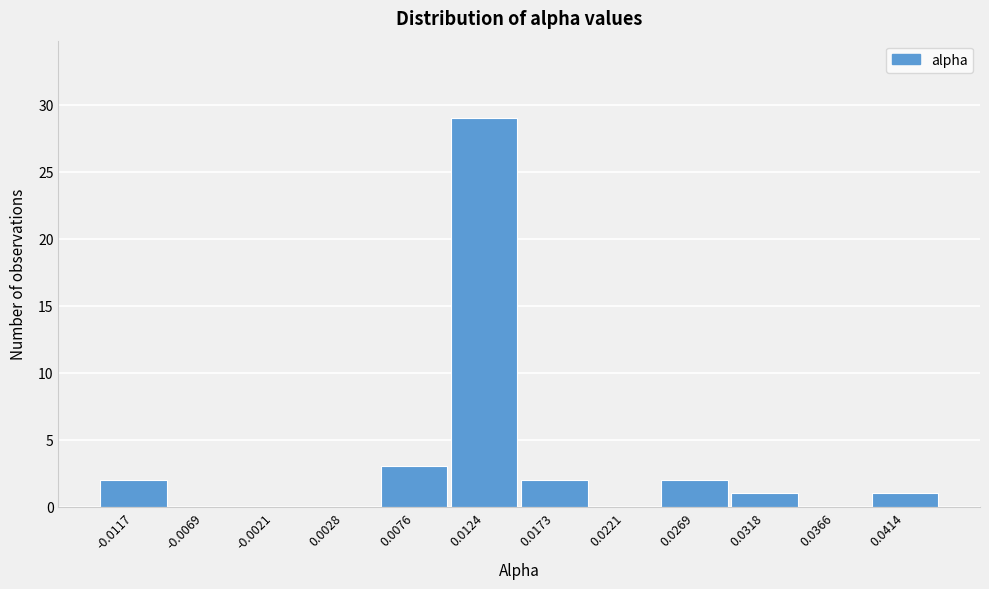

Reading left to right, transcribe all the data shown in this chart.

-0.0117=2	-0.0069=0	-0.0021=0	0.0028=0	0.0076=3	0.0124=29	0.0173=2	0.0221=0	0.0269=2	0.0318=1	0.0366=0	0.0414=1